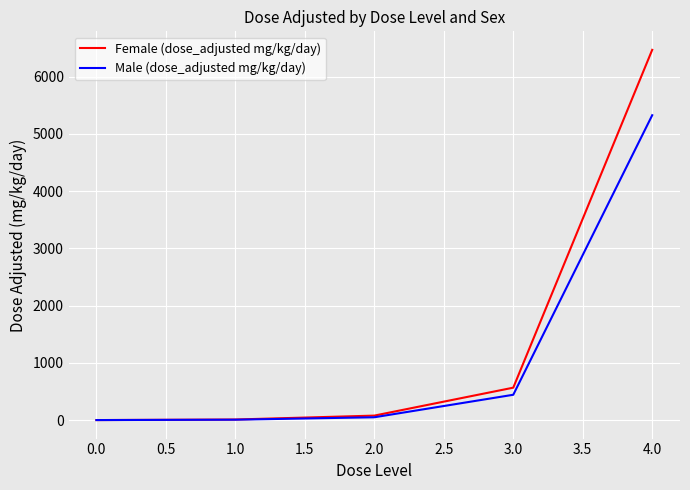

At which category is the sum across all series the highest?

4.0